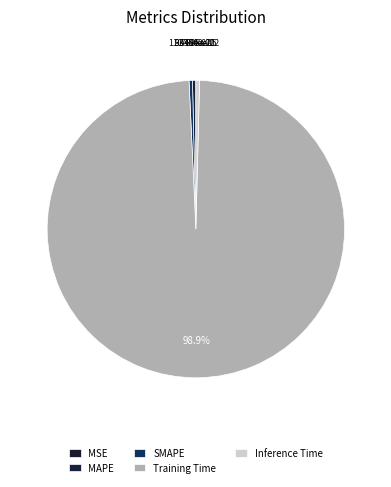

Which slice is the largest?

Training Time